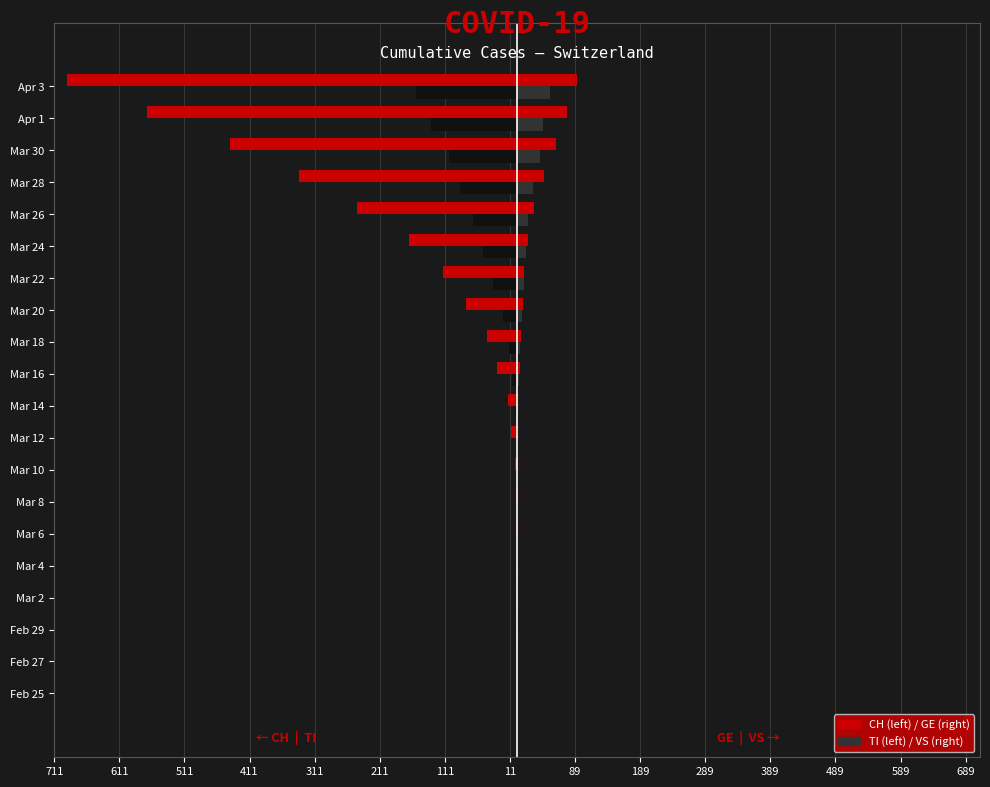

Reading left to right, what are all the values shown in this chart?

CH: 0	0	0	0	0	-1	-2	-4	-9	-14	-31	-47	-79	-114	-166	-246	-335	-441	-569	-691
TI: 0	0	0	0	0	0	0	-1	-1	-3	-8	-12	-22	-37	-53	-67	-87	-105	-132	-155
GE: 0	0	0	0	0	0	0	1	2	2	4	6	9	10	17	26	41	59	77	92
VS: 0	0	1	1	1	0	0	0	0	1	3	4	7	11	14	17	25	35	40	51